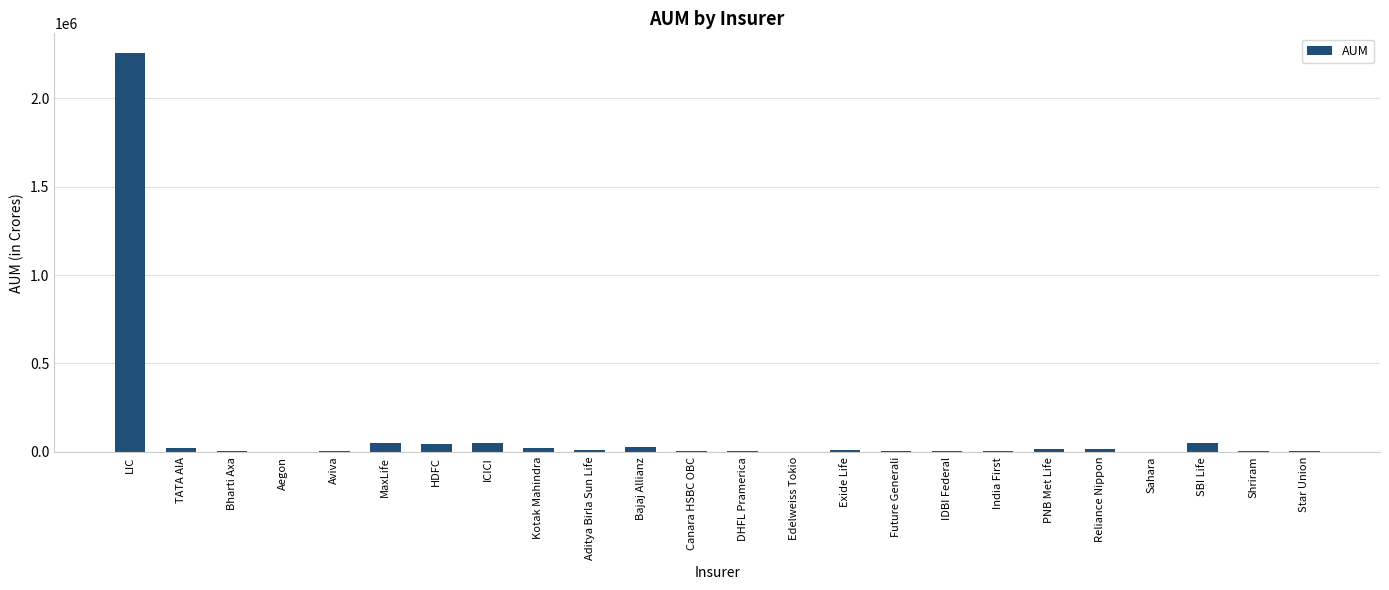

Which category has the highest value across all series?

LIC